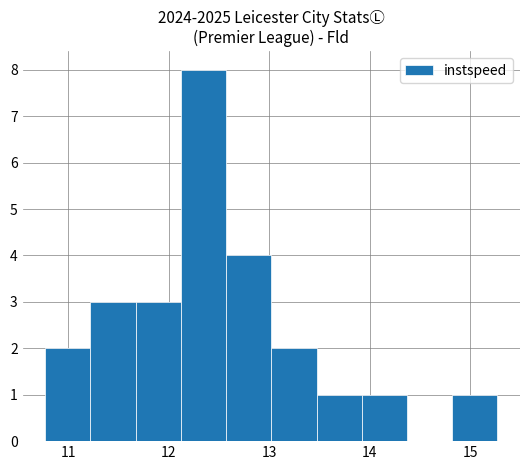

Reading left to right, transcribe this chart: for each bar, give the range it covers on the x-axis and its height. Neither the bar edges nor the heights are printed on the chart, so give them approximately, as read against the axes.

10.8 to 11.2: 2
11.2 to 11.7: 3
11.7 to 12.1: 3
12.1 to 12.6: 8
12.6 to 13.0: 4
13.0 to 13.5: 2
13.5 to 13.9: 1
13.9 to 14.4: 1
14.4 to 14.8: 0
14.8 to 15.3: 1